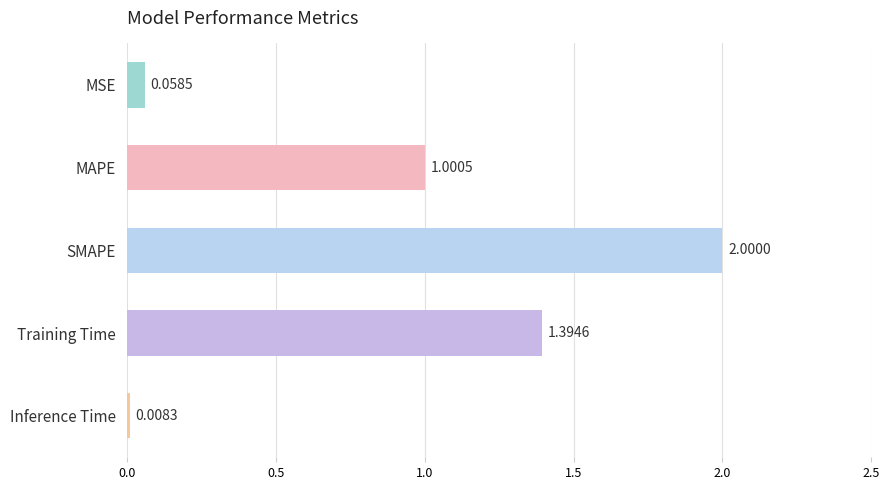

Which label corresponds to the smallest value in the chart?

Inference Time